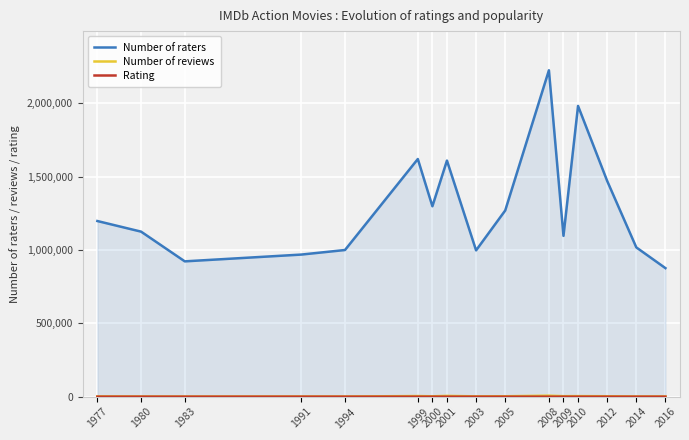

Which series has the largest total across all categories?

Number of raters